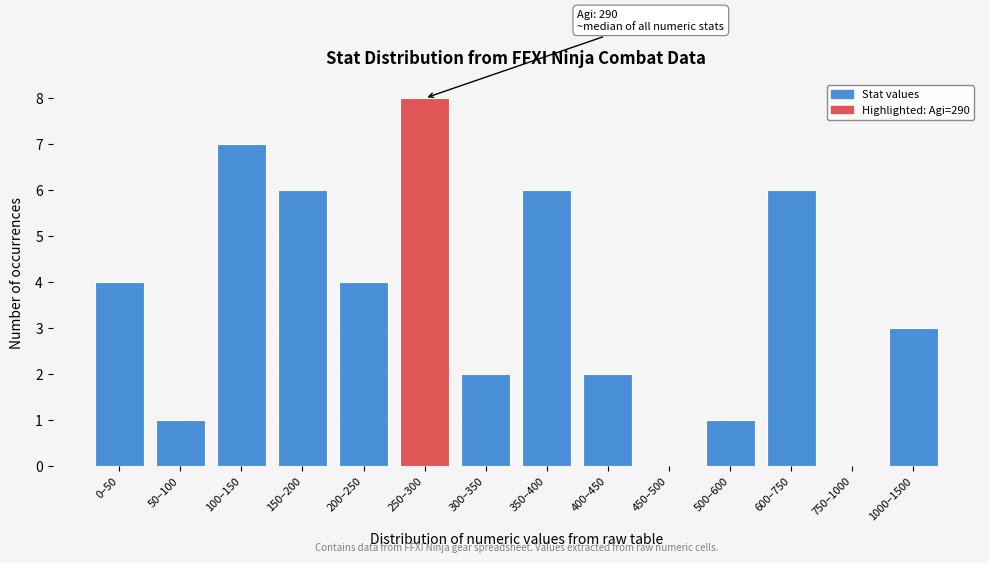

Reading left to right, list all the values displayed in this chart.

0–50=4	50–100=1	100–150=7	150–200=6	200–250=4	250–300=8	300–350=2	350–400=6	400–450=2	450–500=0	500–600=1	600–750=6	750–1000=0	1000–1500=3